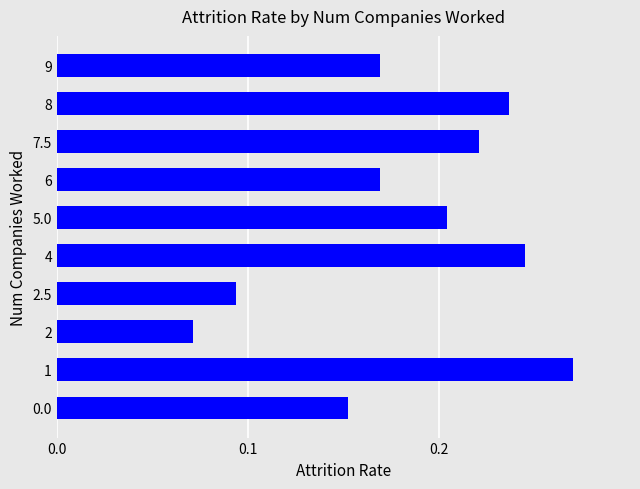

How many values are between 0 and 1?

10